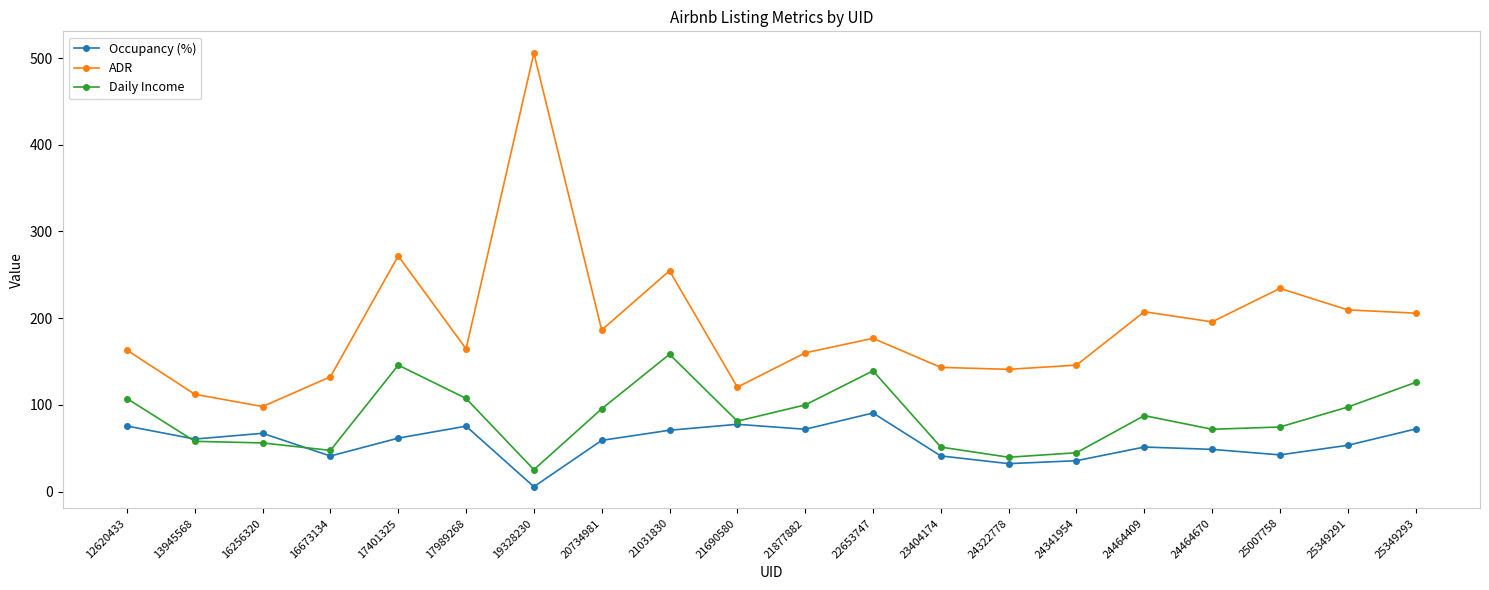

The Occupancy (%) series shows 106.5 at 21031830. True or false?

False